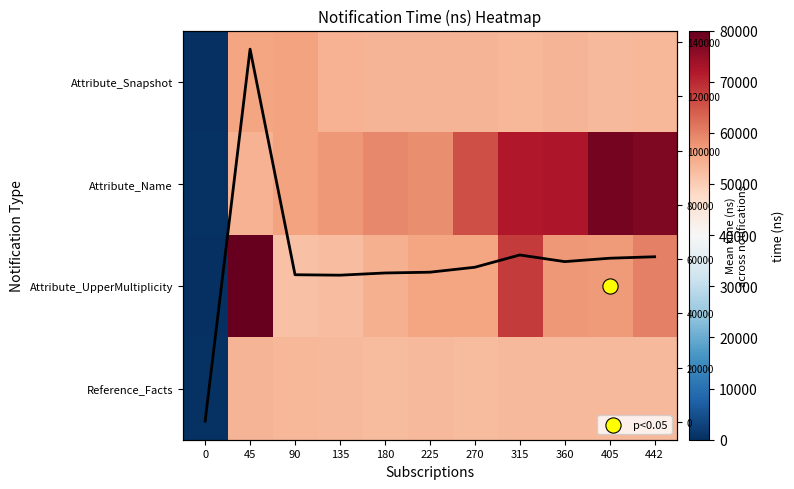

The Attribute_Snapshot series shows 53402.0 at 442. True or false?

True